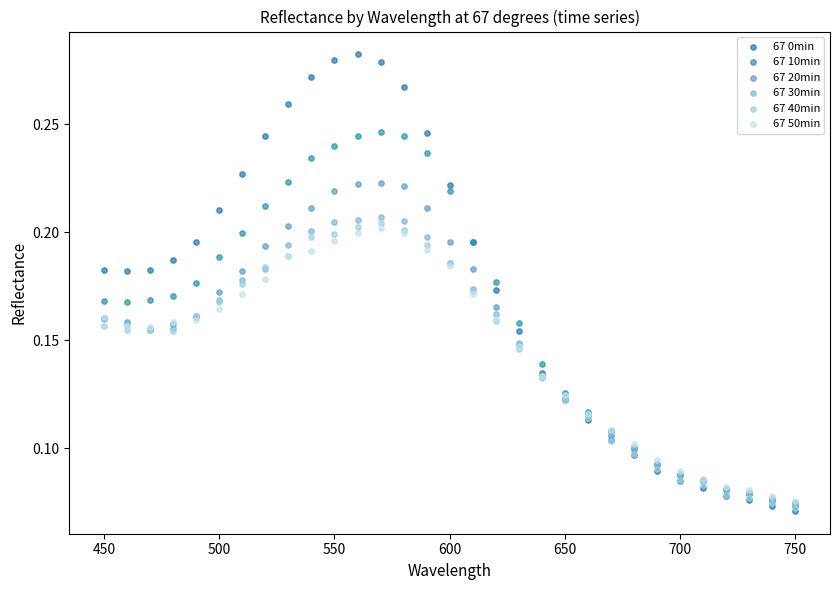

What are all the series names shown in the legend?

67 0min, 67 10min, 67 20min, 67 30min, 67 40min, 67 50min